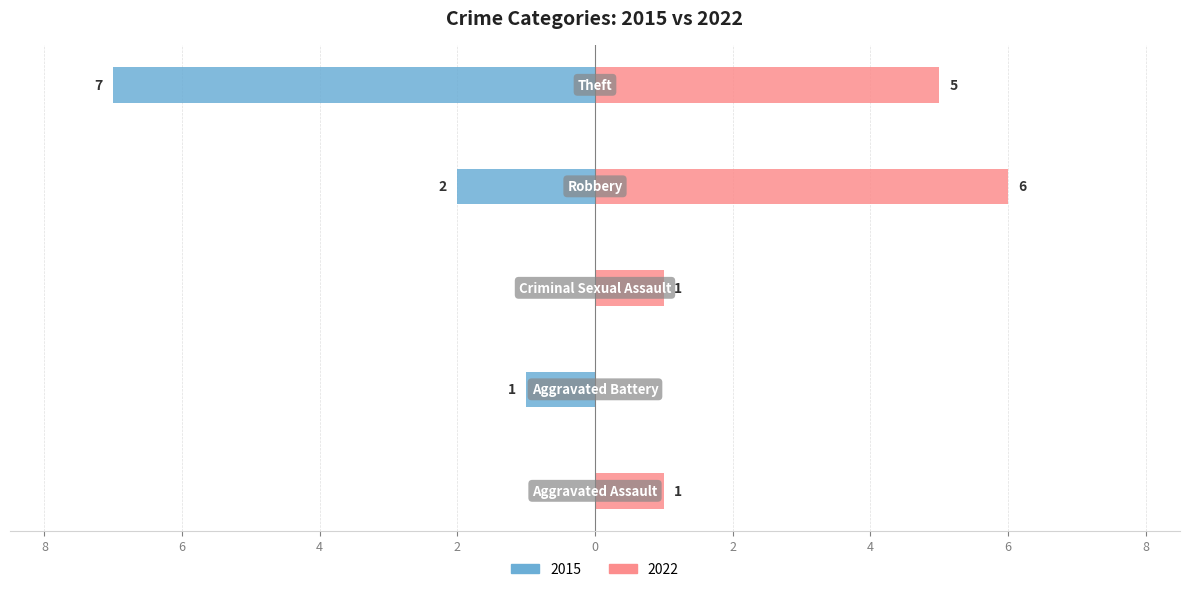

Rank the series at Criminal Sexual Assault from lowest to highest value.

2015, 2022